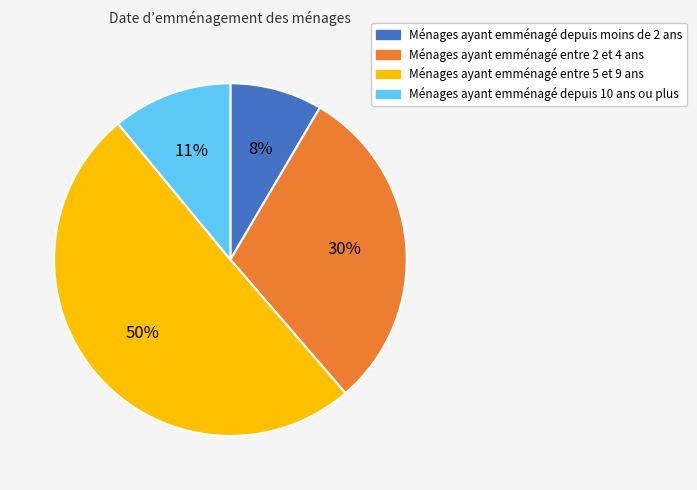

Count the number of slices in the pie.

4